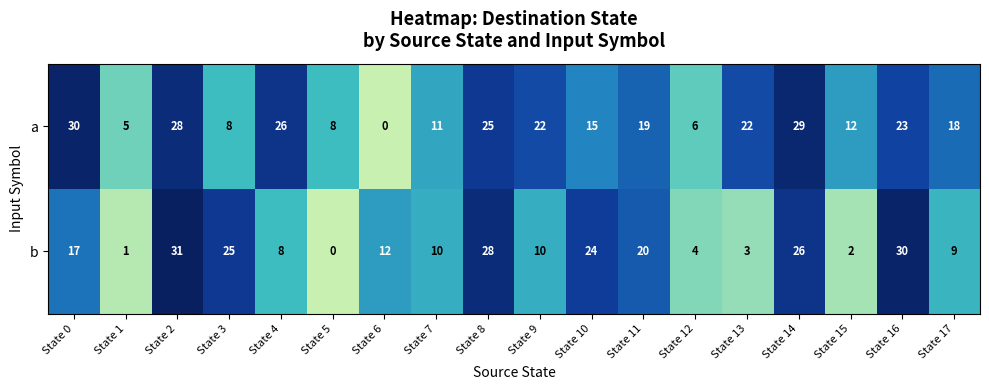

How many data points in a are less than 19?

9